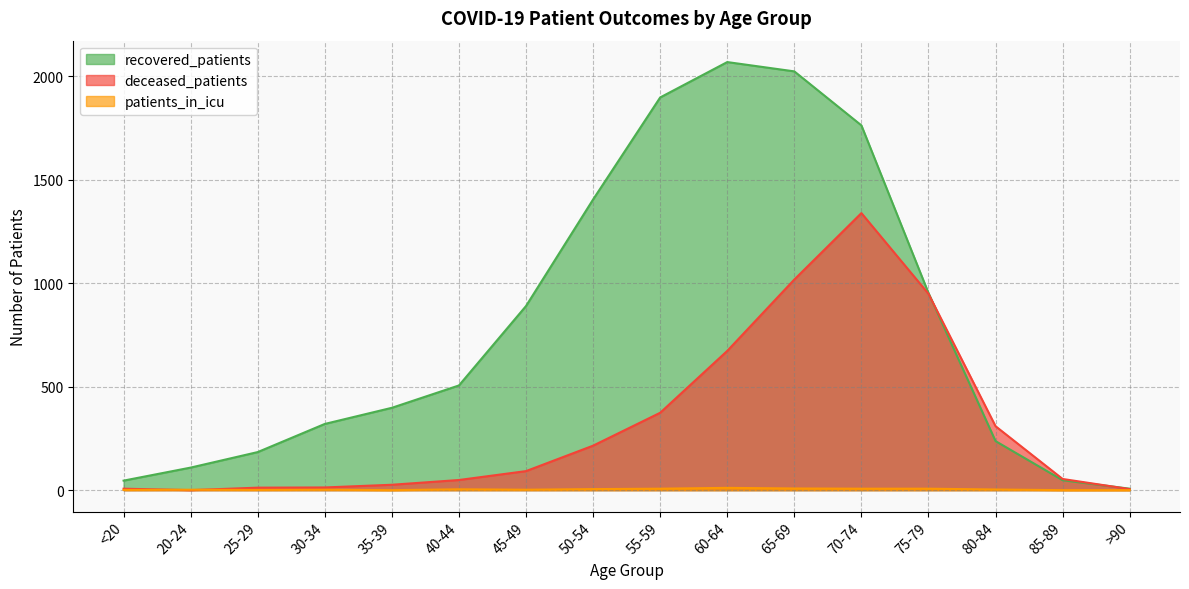

Rank the categories by patients_in_icu value from lowest to highest.

35-39, 85-89, >90, <20, 25-29, 20-24, 30-34, 45-49, 80-84, 40-44, 50-54, 55-59, 70-74, 75-79, 65-69, 60-64